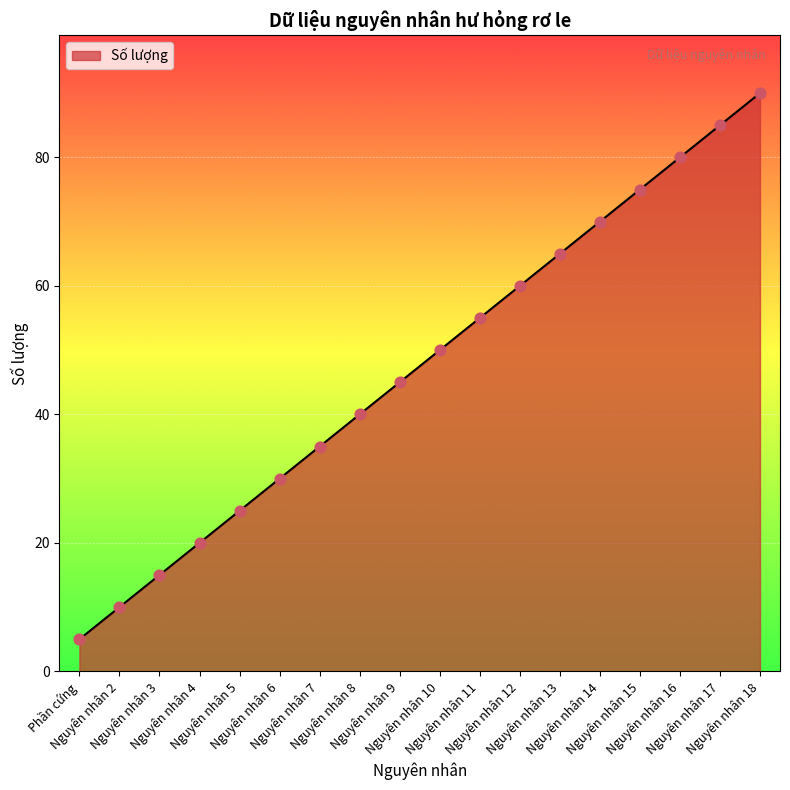

What is the ratio of the value at Nguyên nhân 13 to the value at Nguyên nhân 11?

1.2